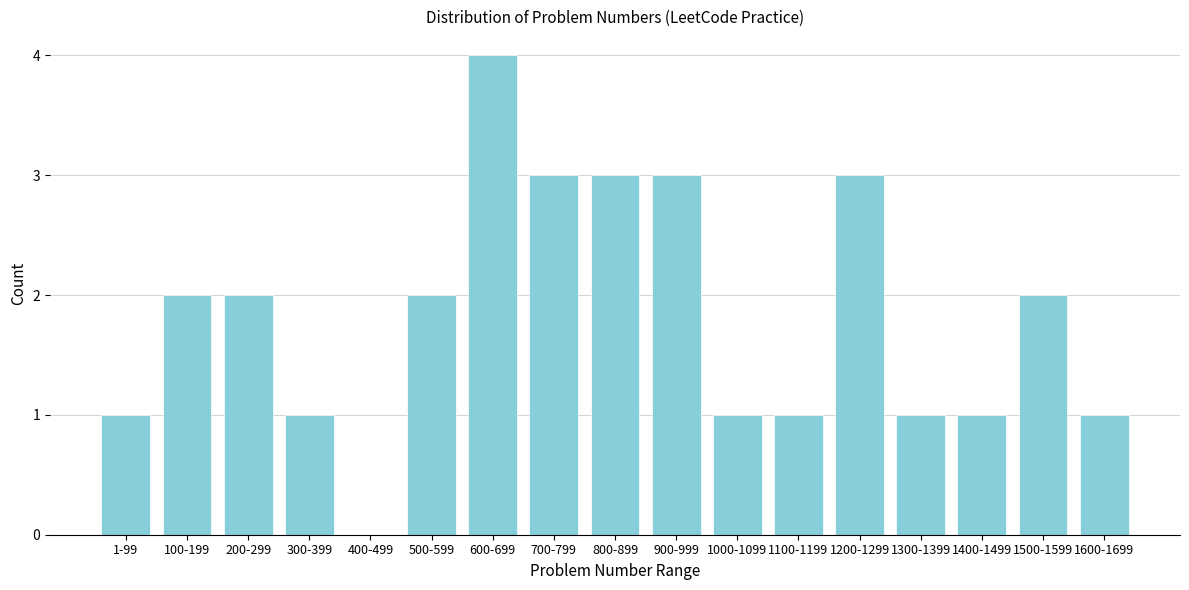

Reading left to right, what are all the values shown in this chart?

1-99=1	100-199=2	200-299=2	300-399=1	400-499=0	500-599=2	600-699=4	700-799=3	800-899=3	900-999=3	1000-1099=1	1100-1199=1	1200-1299=3	1300-1399=1	1400-1499=1	1500-1599=2	1600-1699=1